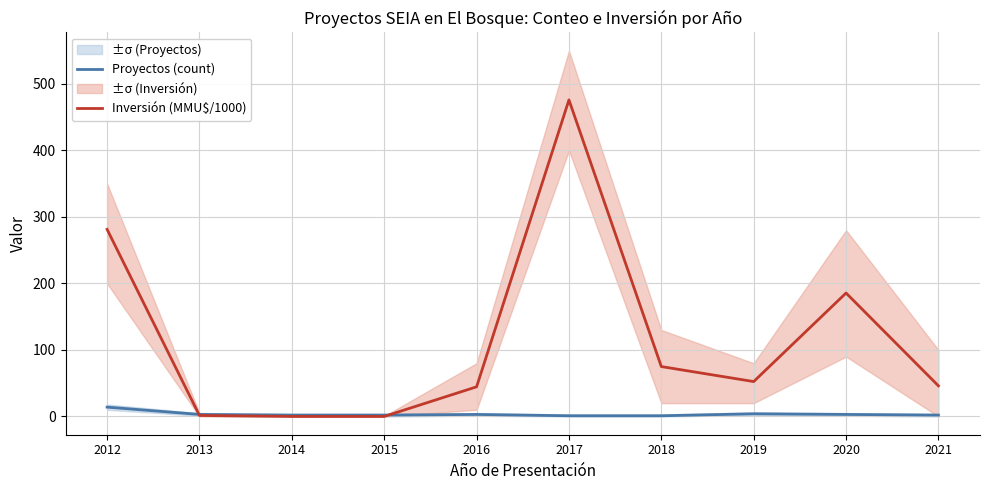

True or false: Proyectos (count) and Inversión (MMU$/1000) intersect in this chart.

True